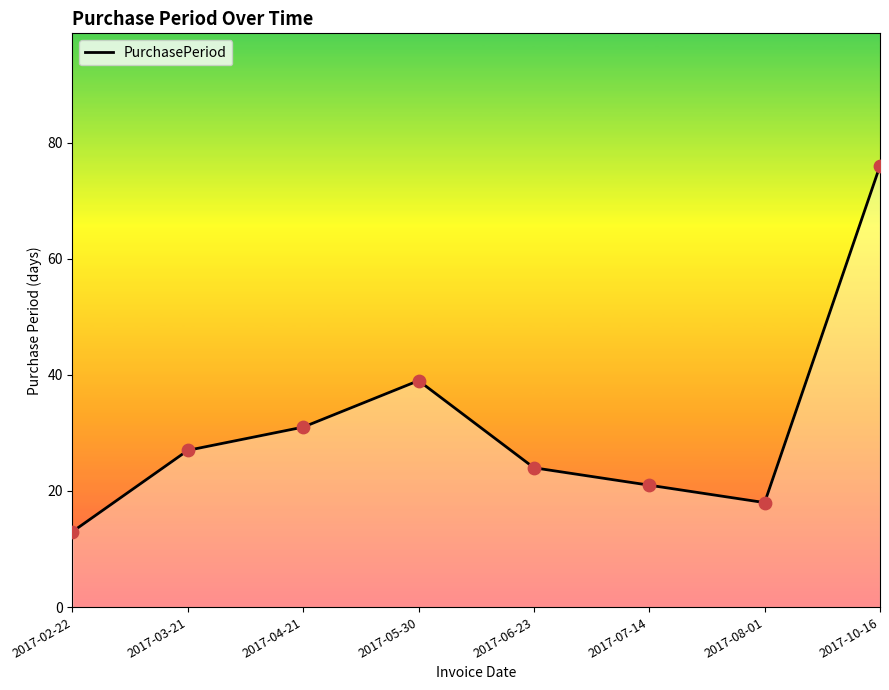

What is the change in value from 2017-04-21 to 2017-06-23?

-7